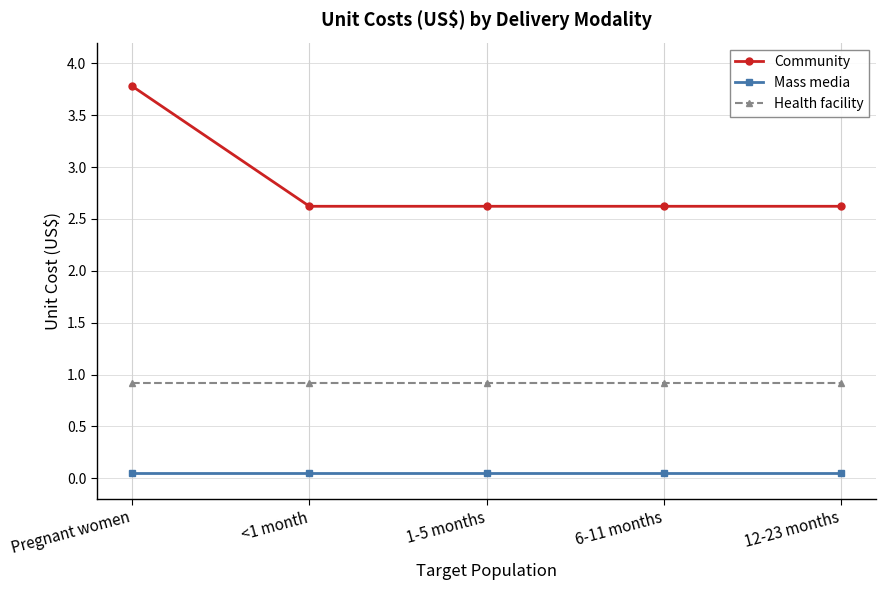

What is the label of the 3rd point from the right?

1-5 months